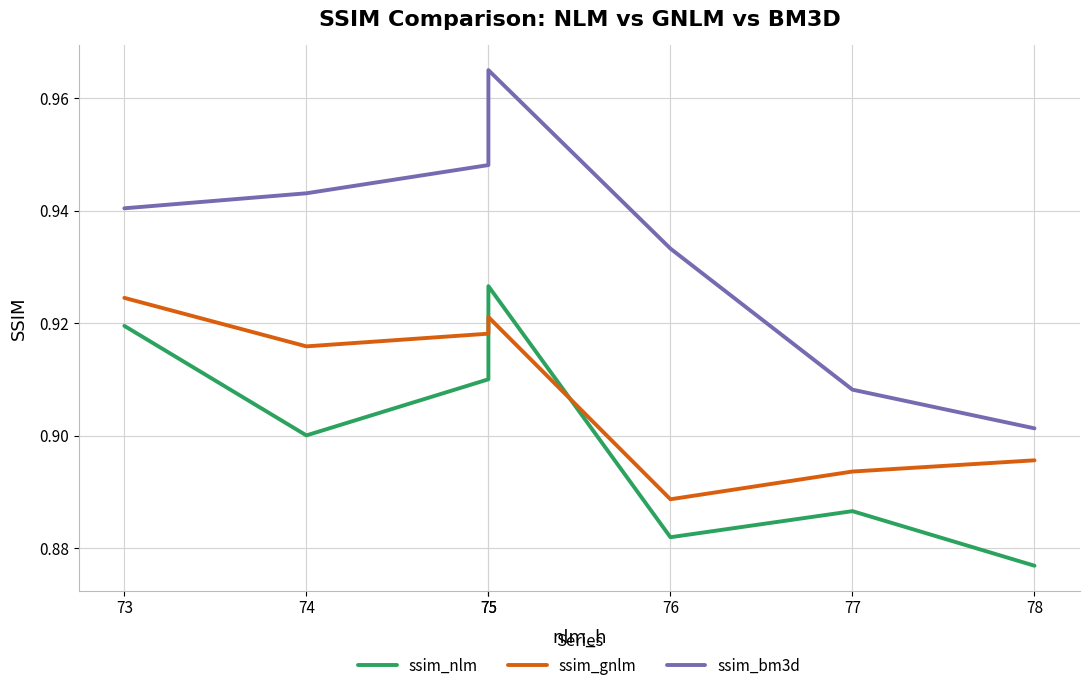

True or false: ssim_gnlm and ssim_bm3d cross at least once.

False